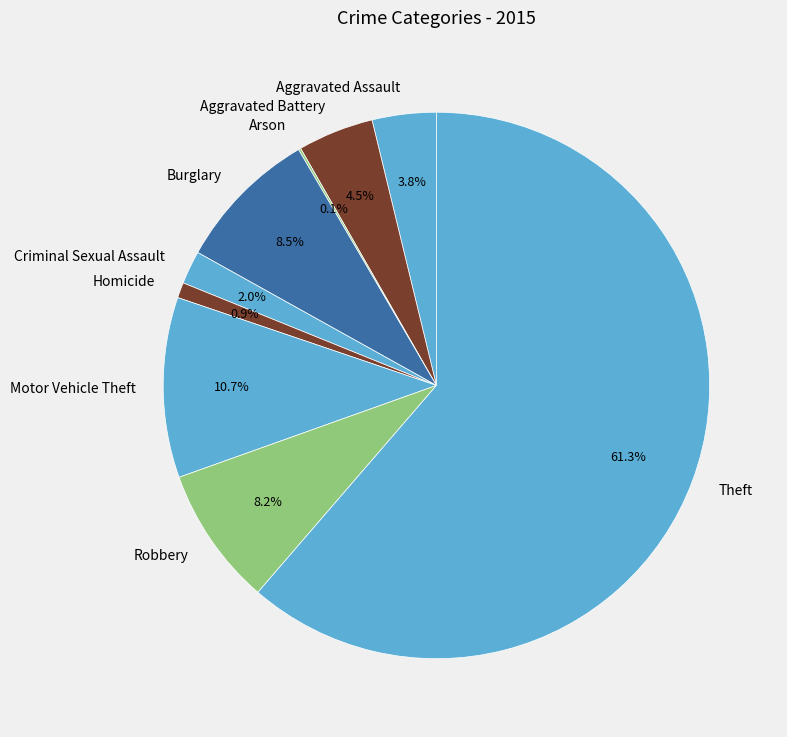

Is there a majority slice in this chart?

Yes